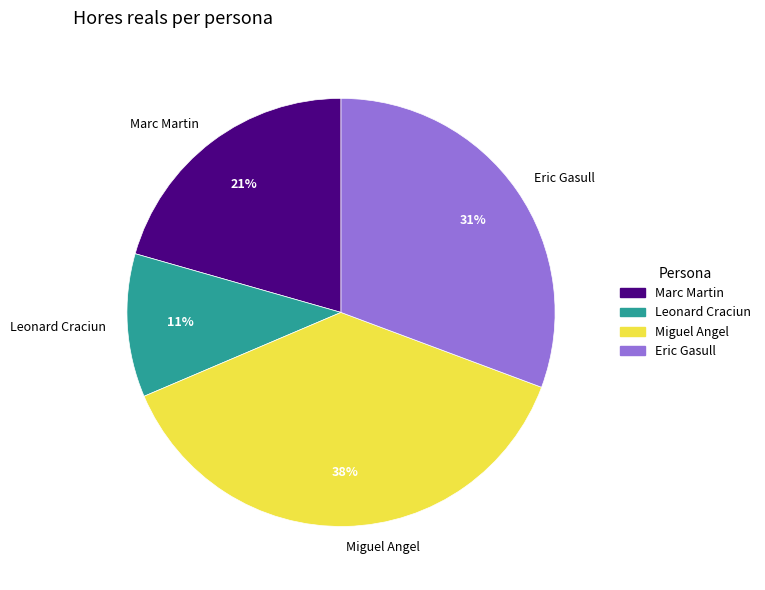

Is the sum of Leonard Craciun and Eric Gasull greater than half?

No